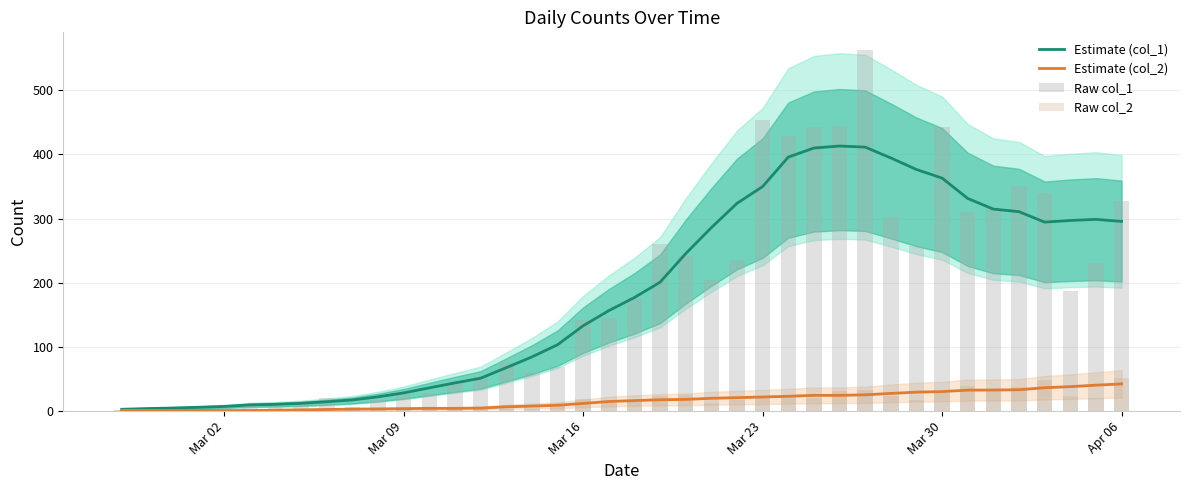

Which series has the largest range (max minus min)?

Raw col_1